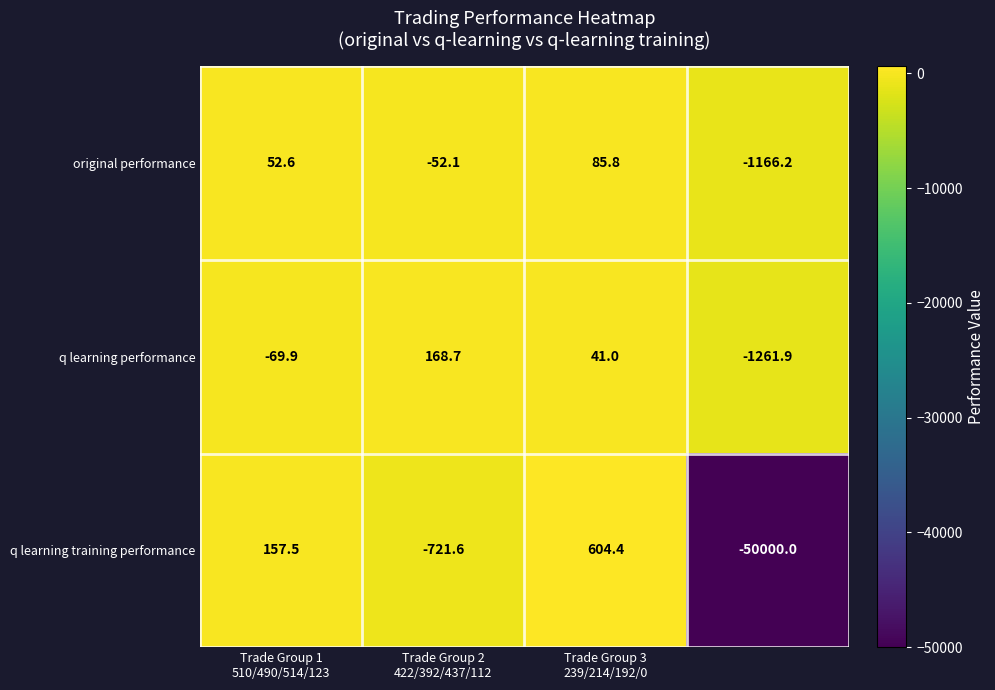

Which series has the largest total across all categories?

original performance